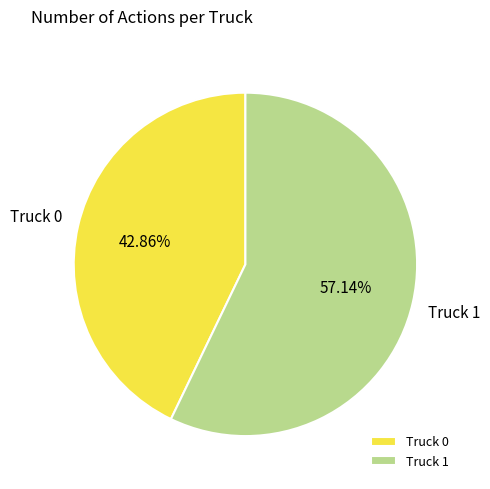

Between Truck 0 and Truck 1, which is larger?

Truck 1